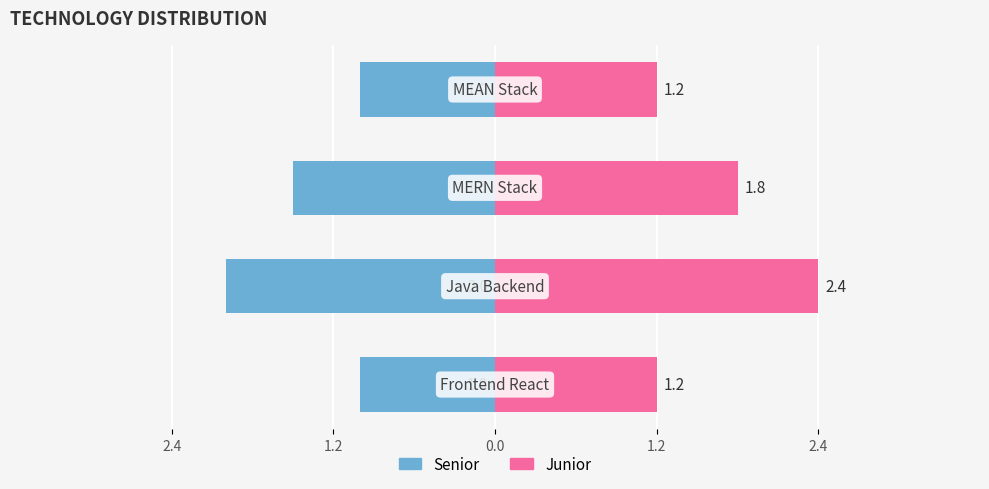

Reading left to right, list all the values displayed in this chart.

Left: -1.0	-2.0	-1.5	-1.0
Right: 1.2	2.4	1.8	1.2